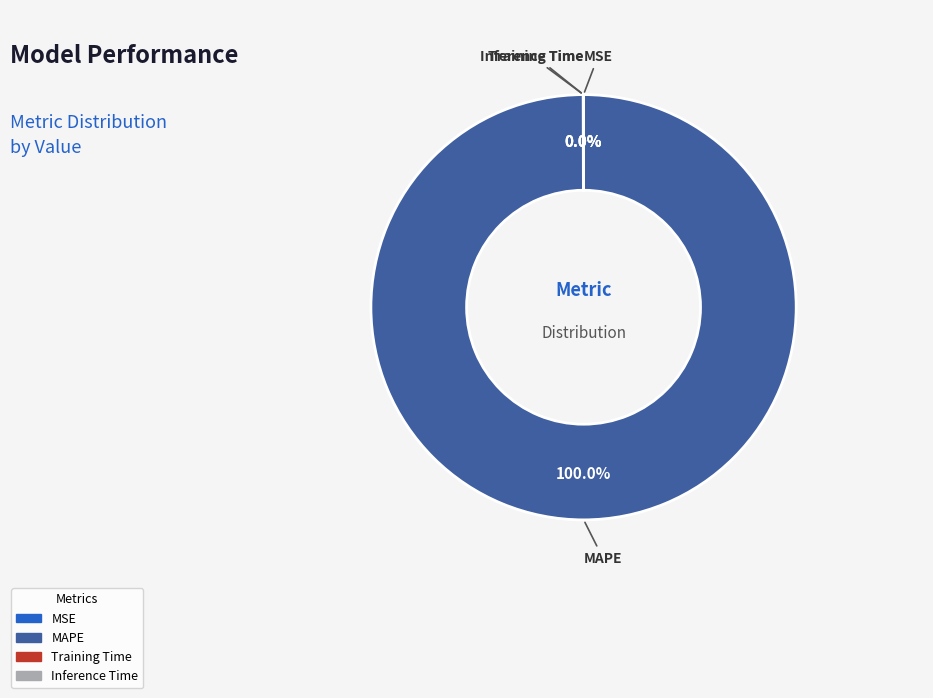

Is there a majority slice in this chart?

Yes